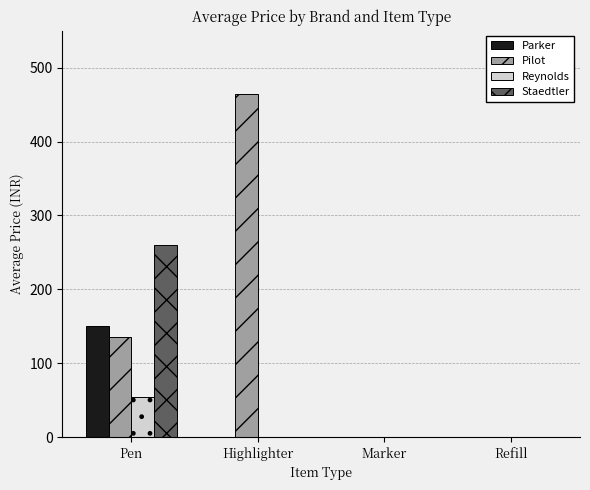

Read the Pilot value at Highlighter.

465.0